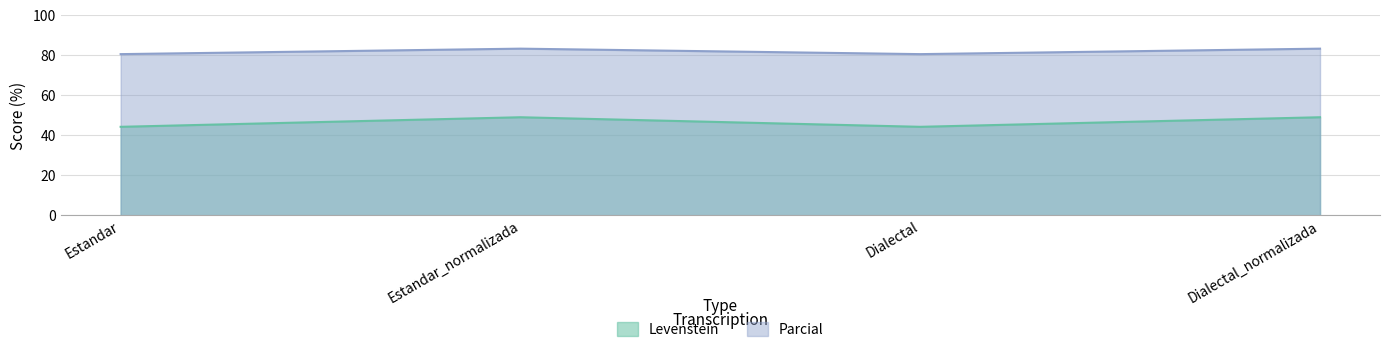

Where does the Parcial series first go above 83?

Estandar_normalizada